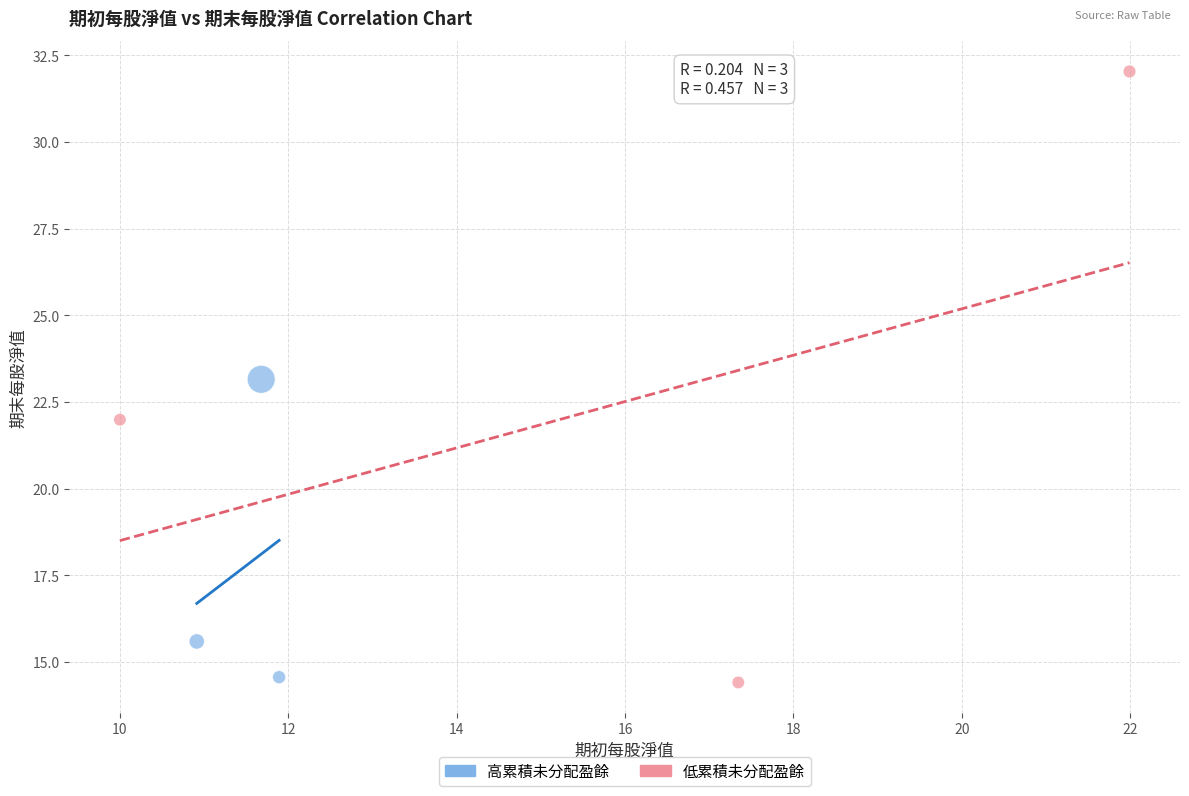

Which series has the widest spread of Y values?

低累積未分配盈餘